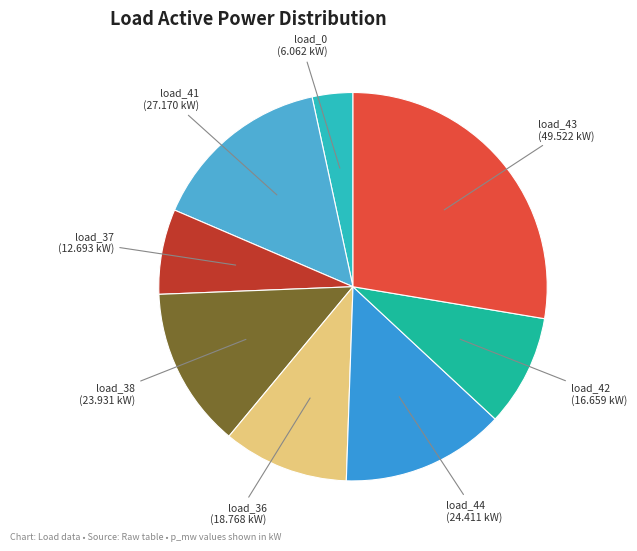

Is there a majority slice in this chart?

No